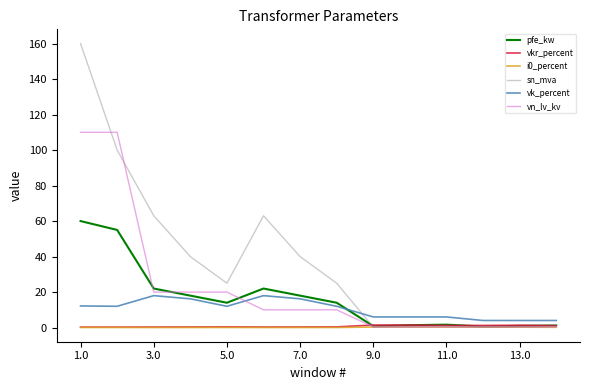

Which series ends up on top after the final intersection of vn_lv_kv and vk_percent?

vk_percent